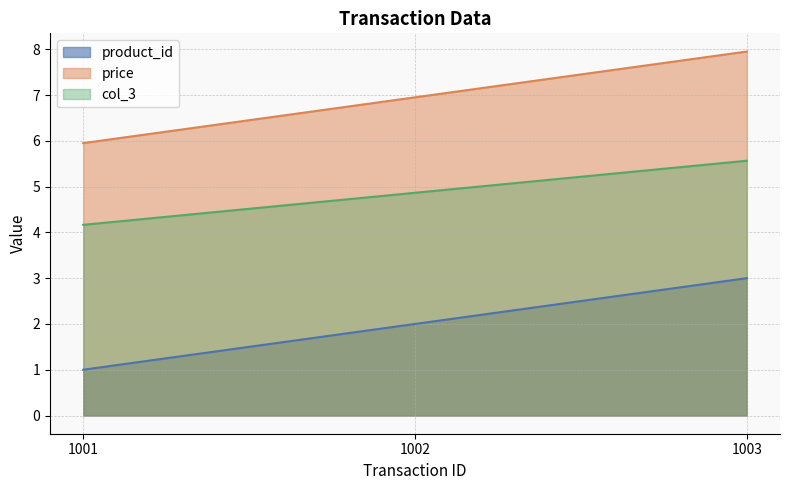

What is the total value across all series at 1001?

11.1